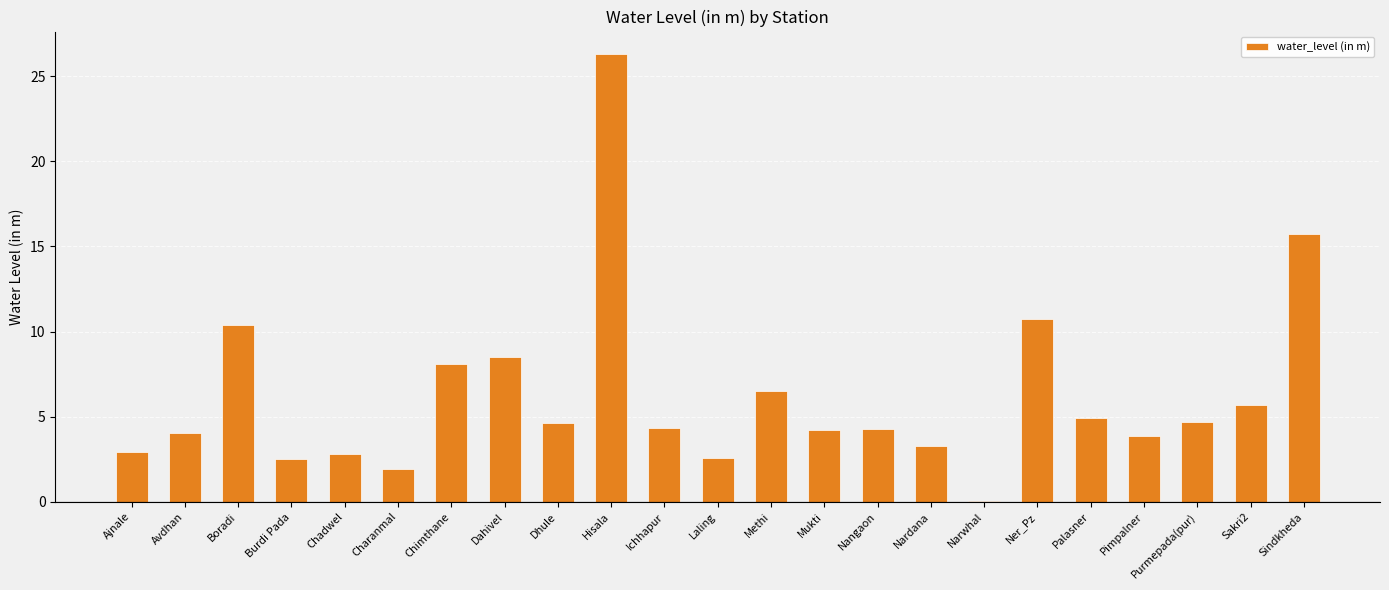

How many data points does each series have?

23